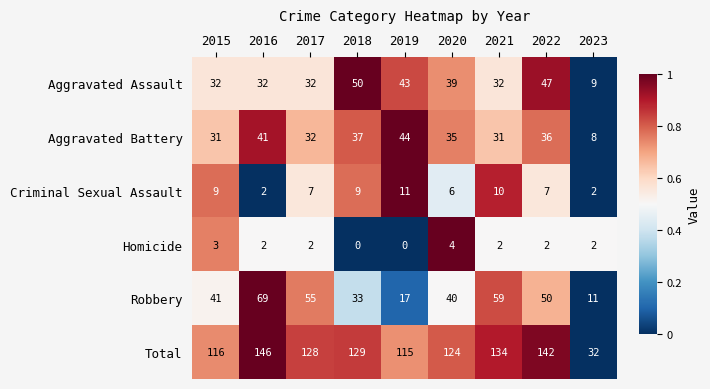

At 2020, list the series in order from smallest to largest.

Homicide, Criminal Sexual Assault, Aggravated Battery, Aggravated Assault, Robbery, Total